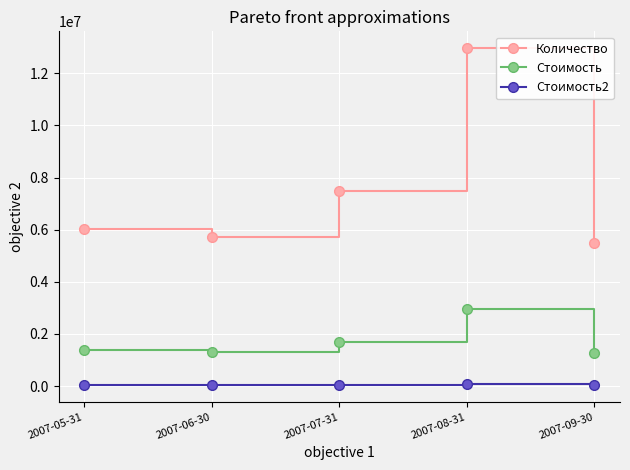

The value of Стоимость2 at 2007-05-31 is 45687.0. True or false?

True